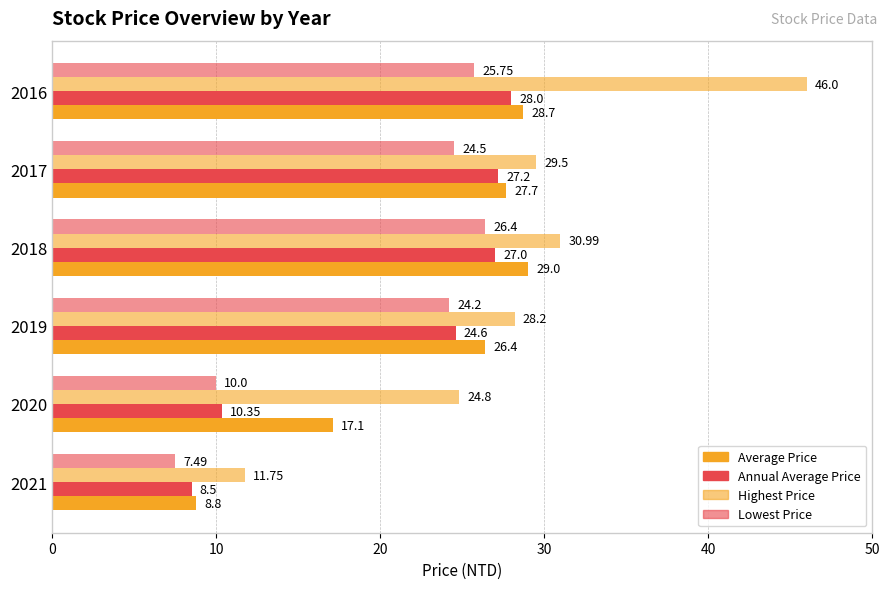

Reading left to right, extract all data points from this chart.

Average Price: 8.8	17.1	26.4	29.0	27.7	28.7
Annual Average Price: 8.5	10.3	24.6	27.0	27.2	28.0
Highest Price: 11.8	24.8	28.2	31.0	29.5	46.0
Lowest Price: 7.5	10.0	24.2	26.4	24.5	25.8